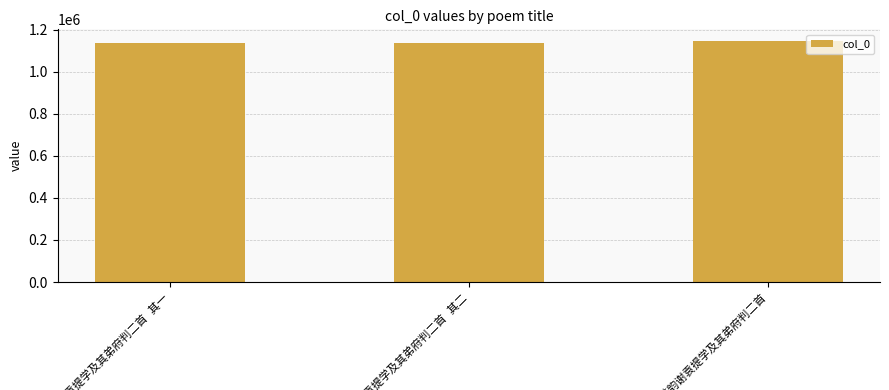

What is the average value?

1138152